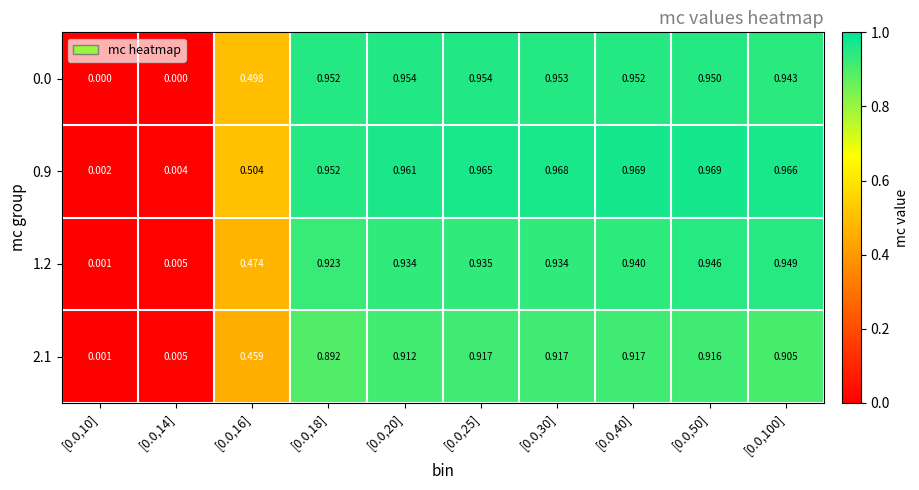

Is the value of 0.0 at [0.0,50] greater than the value of 2.1 at [0.0,40]?

Yes